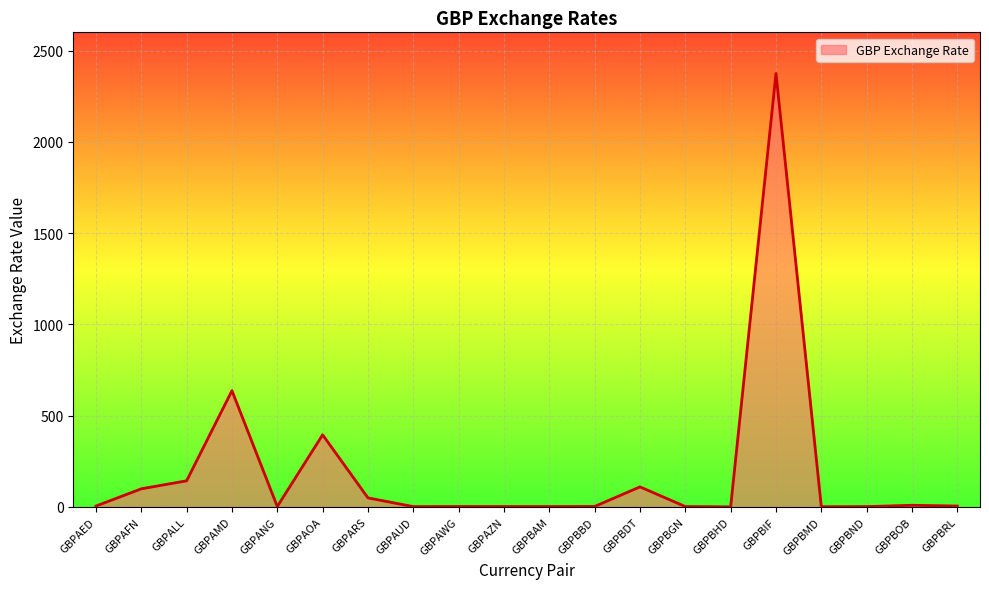

True or false: the data shows 4196.9 at GBPBIF.

False